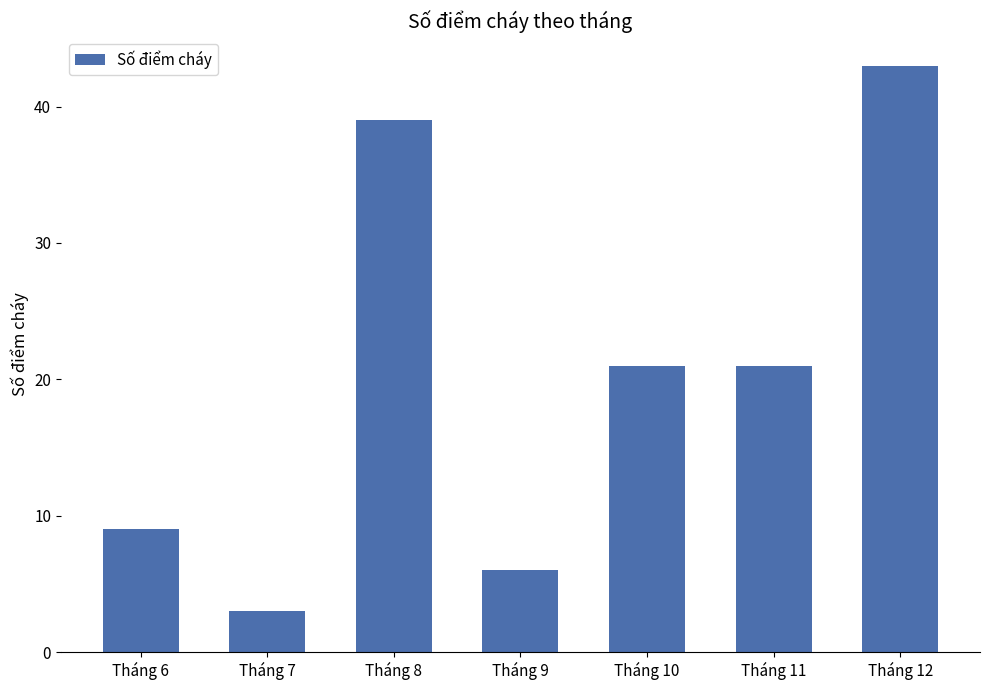

What is the average value?

20